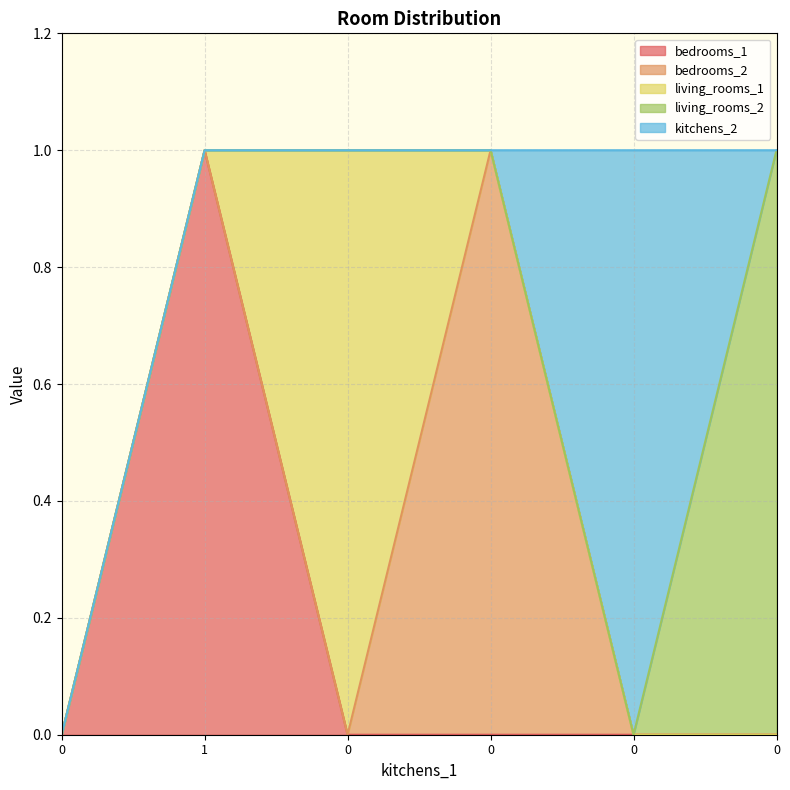

What is the label of the 2nd point from the left?

1